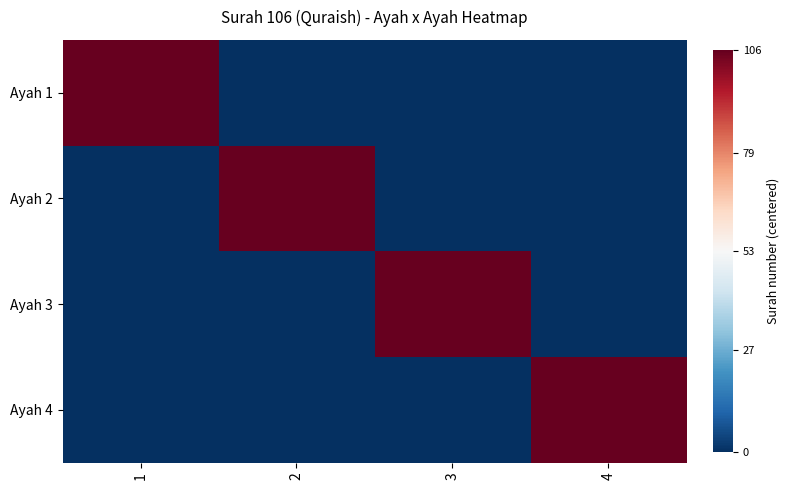

What is the greatest value displayed?

53